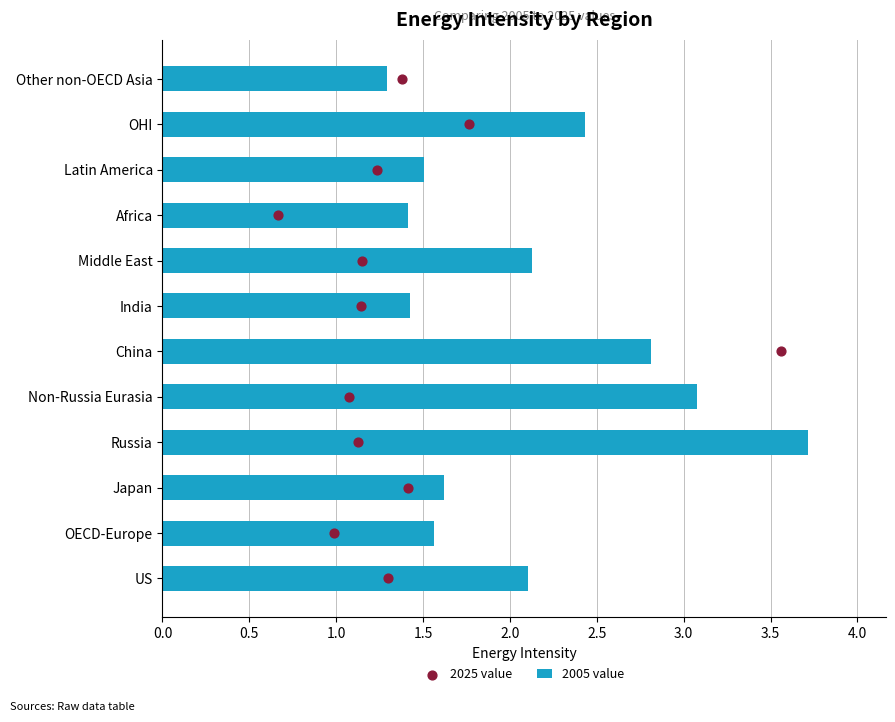

The value of 2005 value at India is 0.8. True or false?

False